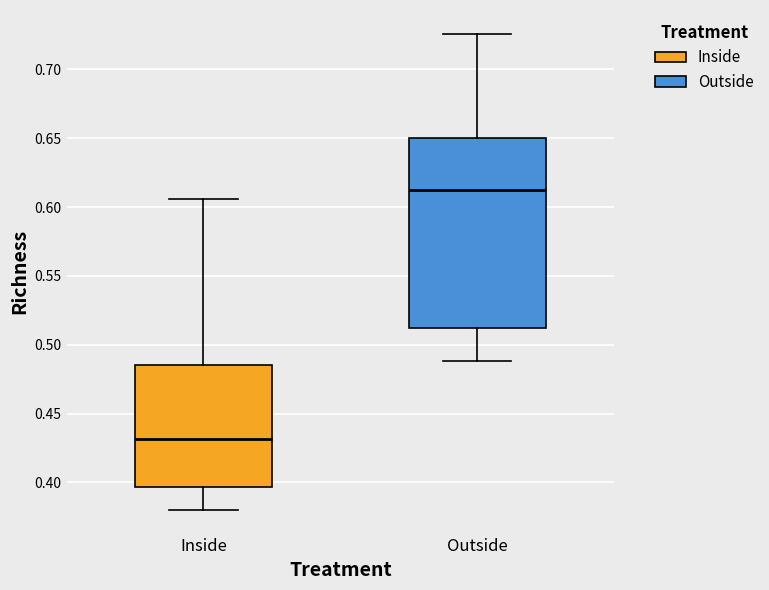

Where is the upper edge of the box for Outside on the y-axis? The values are not printed on the chart, so give them approximately, as read against the axis.

0.650